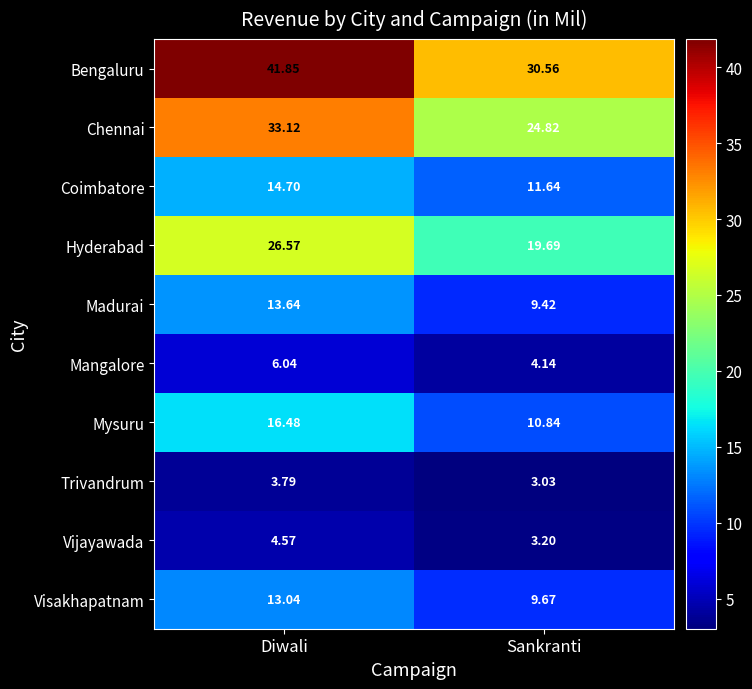

Which series has the largest total across all categories?

Bengaluru